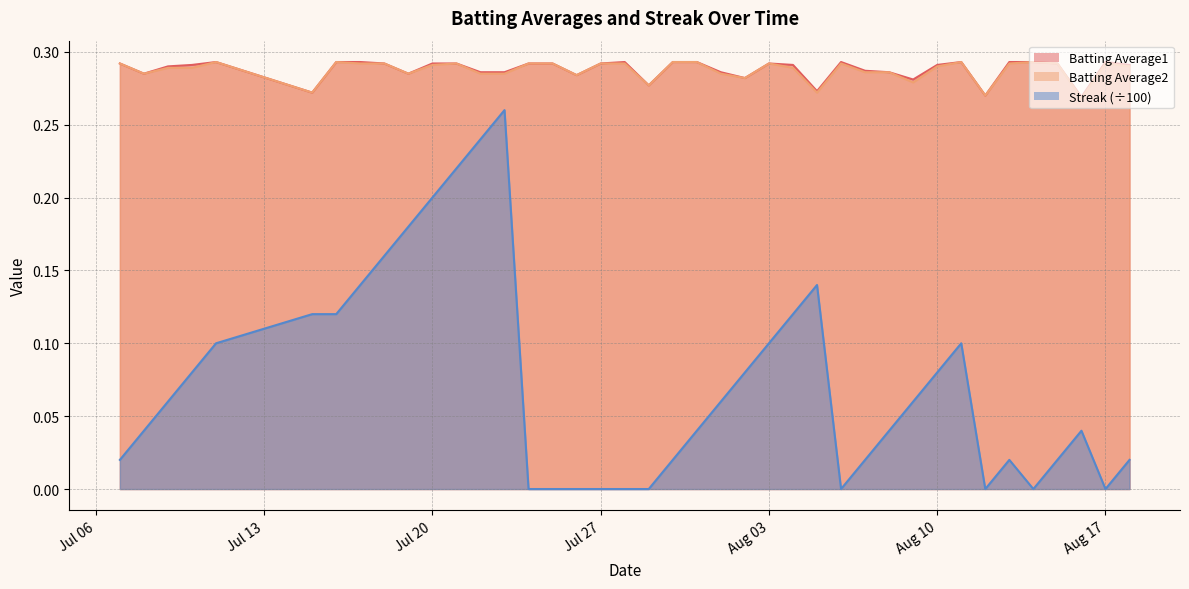

List the series in order of their peak value, highest first.

Batting Average1, Batting Average2, Streak